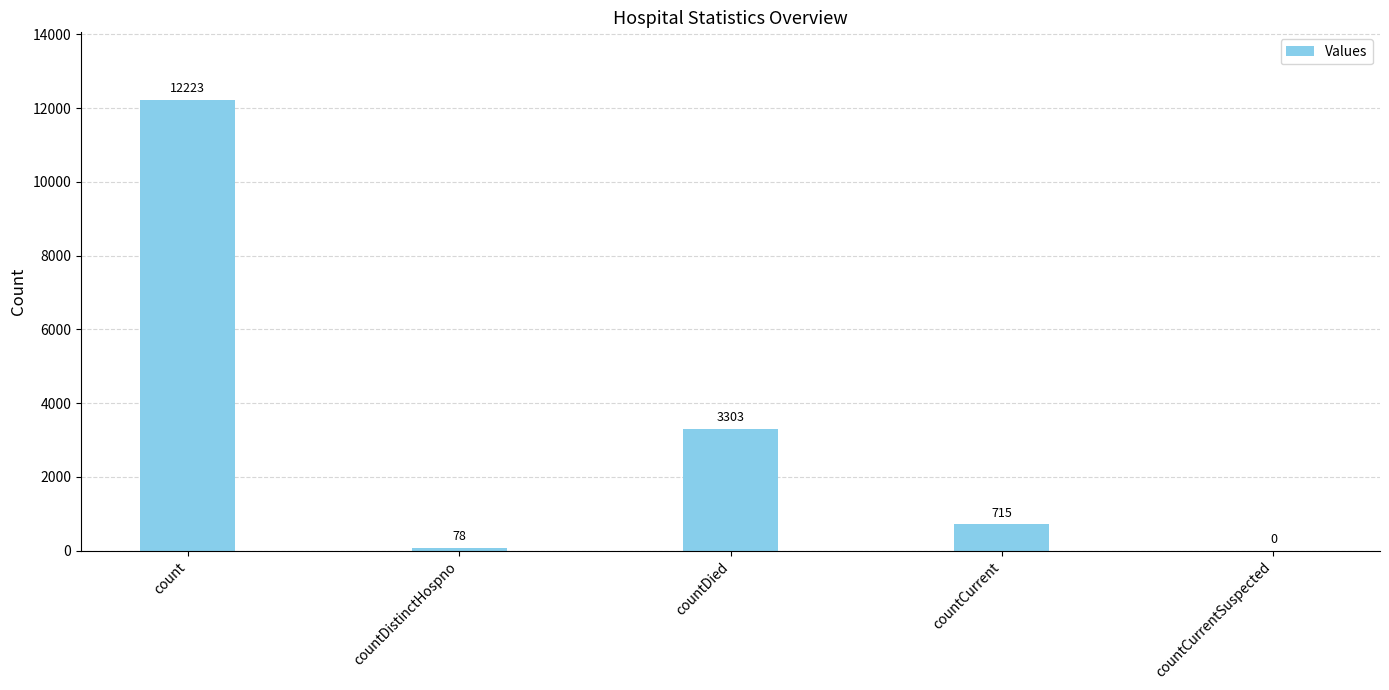

True or false: the data shows 12223 at count.

True